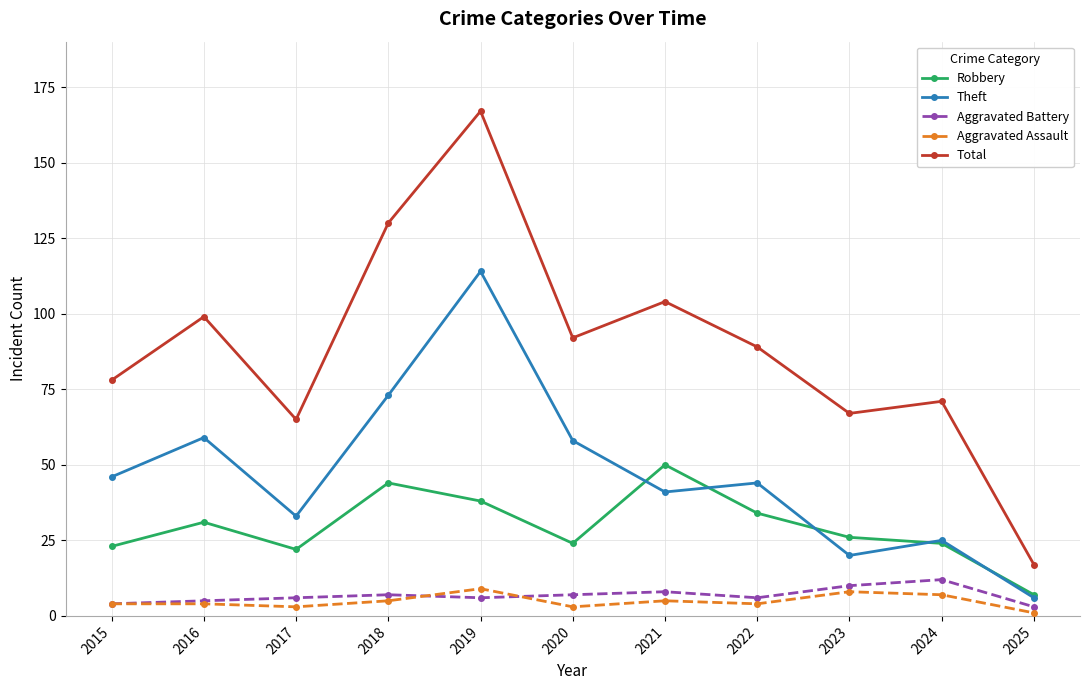

Reading left to right, extract all data points from this chart.

Robbery: 2015=23	2016=31	2017=22	2018=44	2019=38	2020=24	2021=50	2022=34	2023=26	2024=24	2025=7
Theft: 2015=46	2016=59	2017=33	2018=73	2019=114	2020=58	2021=41	2022=44	2023=20	2024=25	2025=6
Aggravated Battery: 2015=4	2016=5	2017=6	2018=7	2019=6	2020=7	2021=8	2022=6	2023=10	2024=12	2025=3
Aggravated Assault: 2015=4	2016=4	2017=3	2018=5	2019=9	2020=3	2021=5	2022=4	2023=8	2024=7	2025=1
Total: 2015=78	2016=99	2017=65	2018=130	2019=167	2020=92	2021=104	2022=89	2023=67	2024=71	2025=17